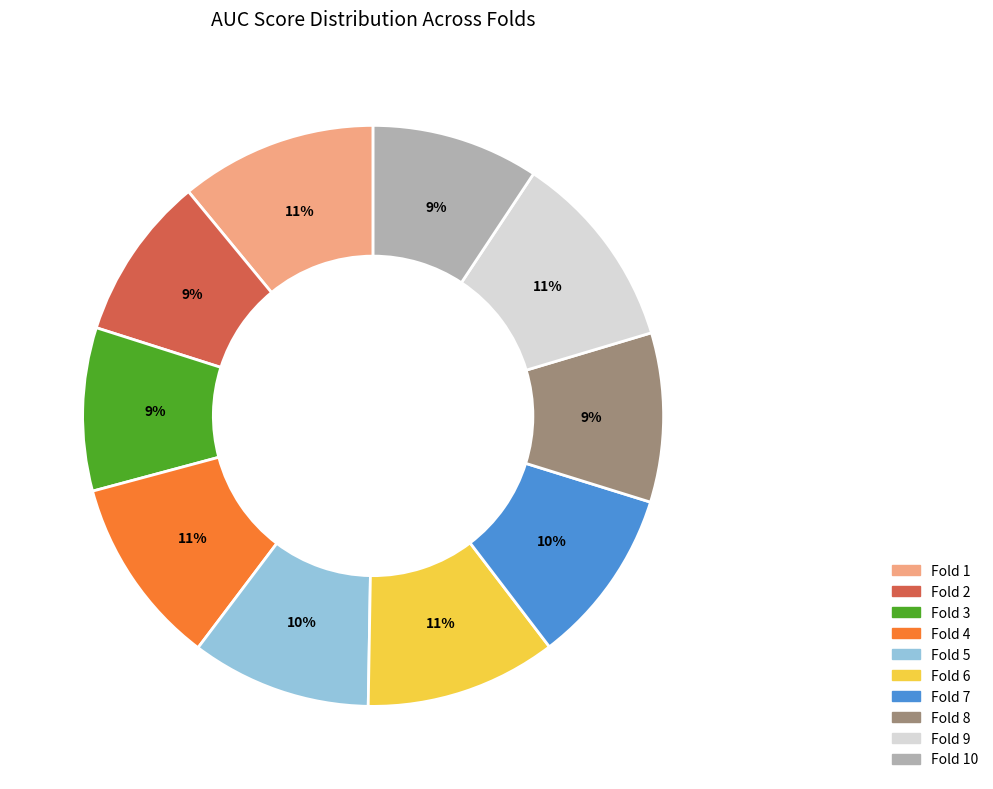

Is there a majority slice in this chart?

No